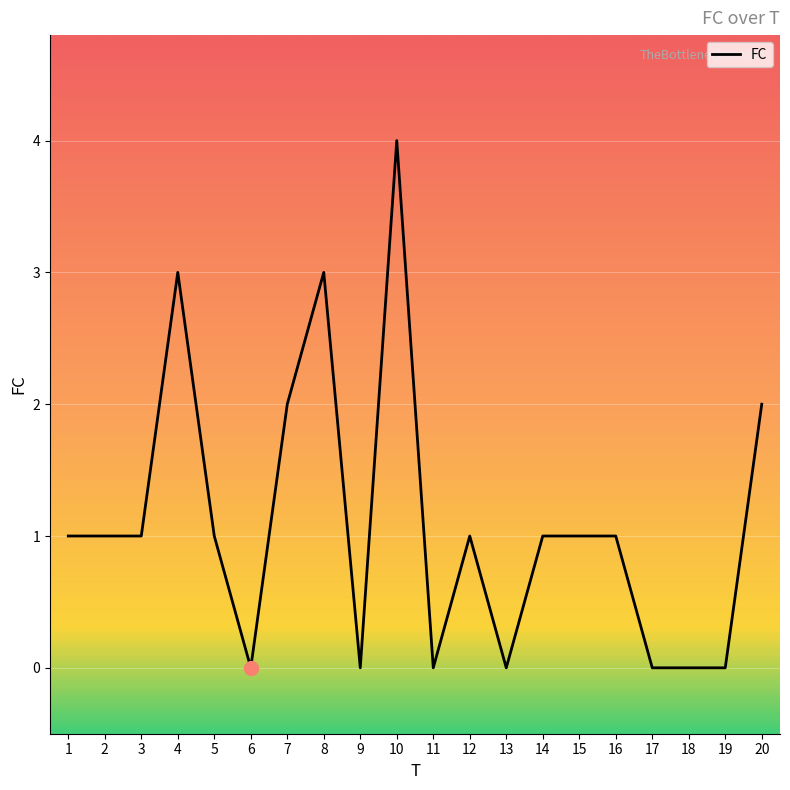

True or false: there are more than 0 points higher than both neighbors.

True